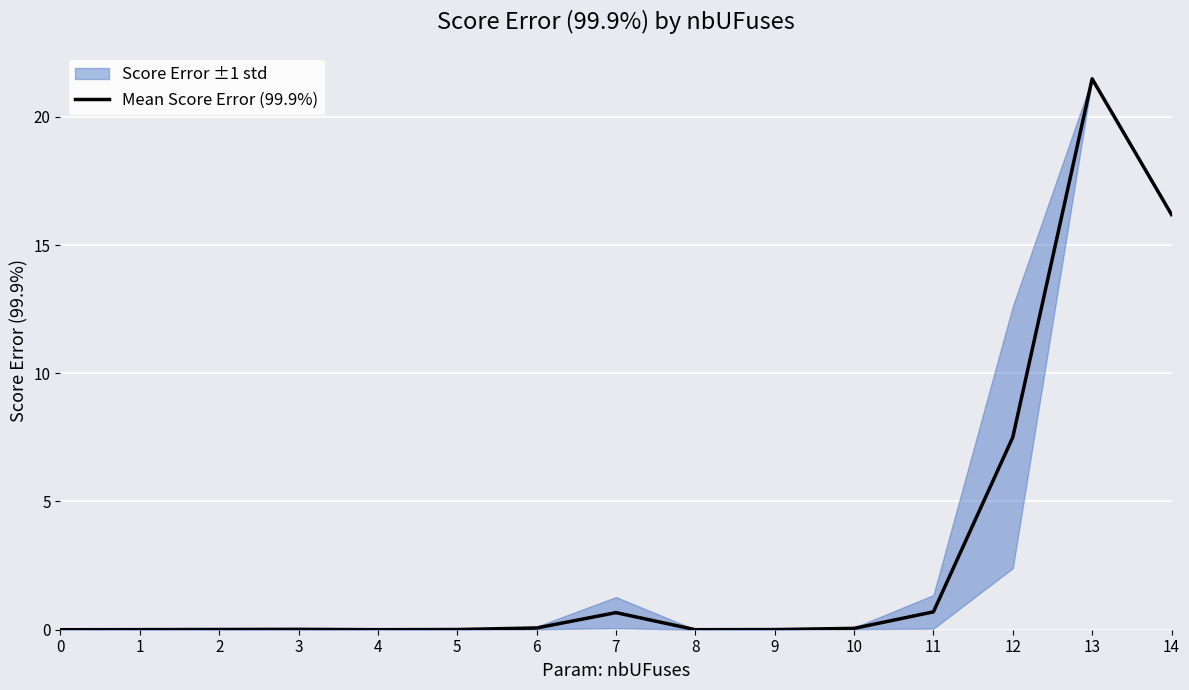

Which has a higher value, 13 or 0?

13